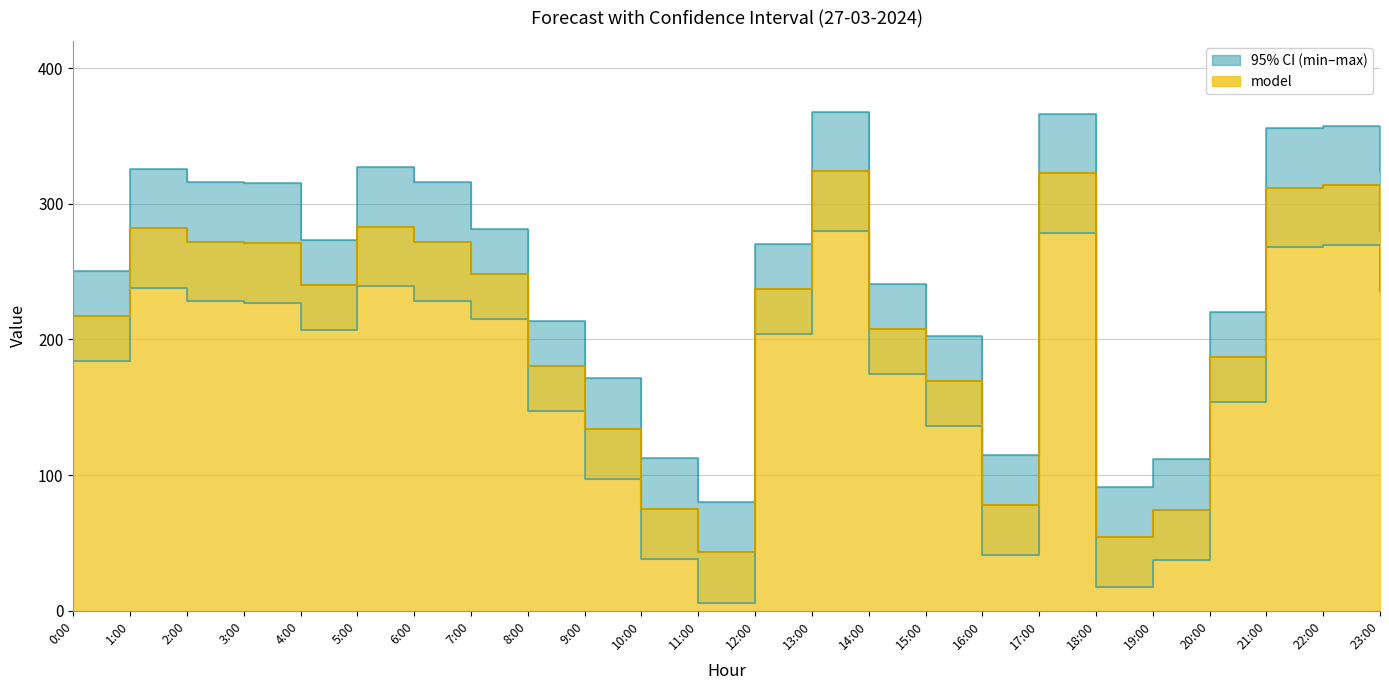

The value of max at 19:00 is 72.0. True or false?

False